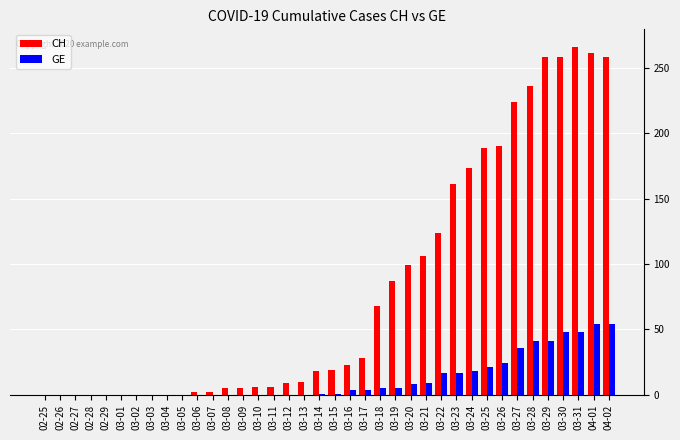

Does the chart contain stacked bars?

No